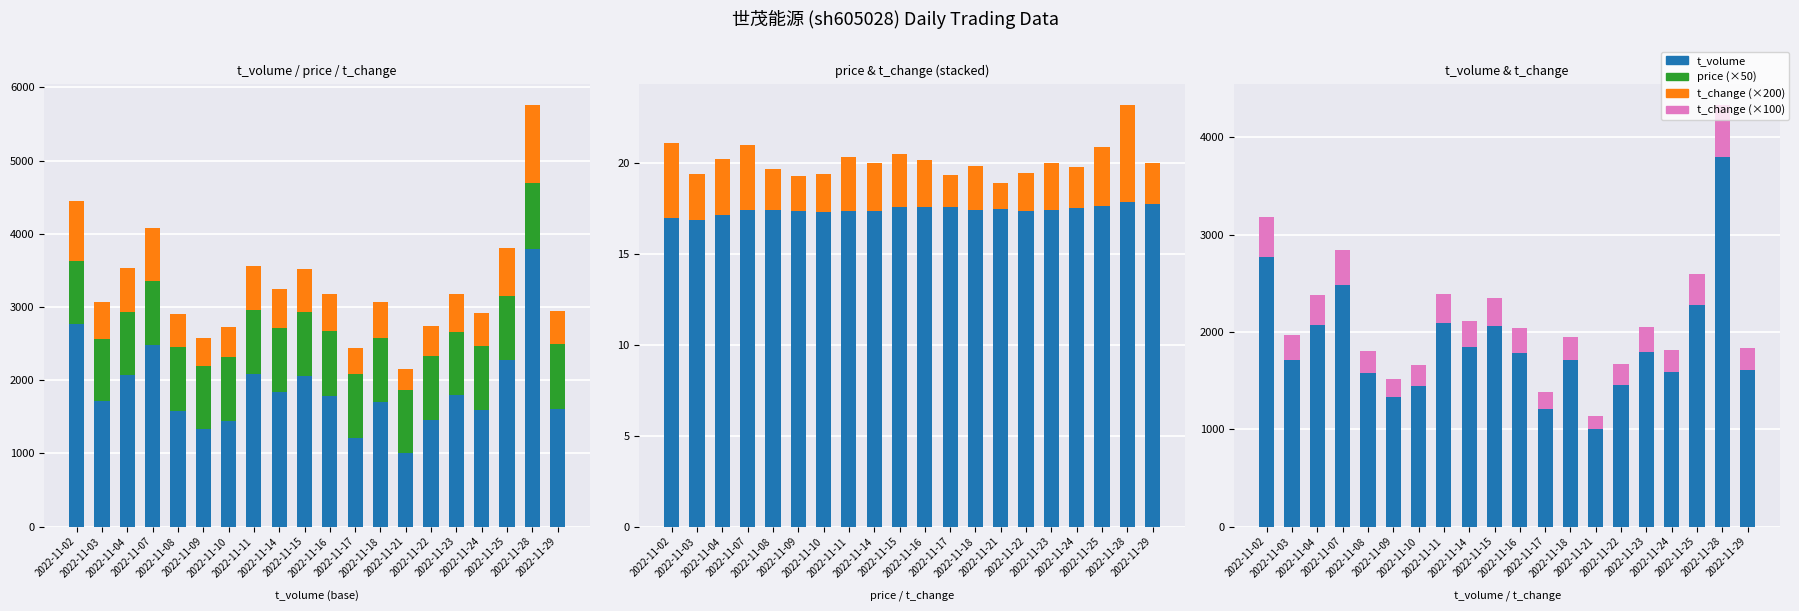

Which series has the largest total across all categories?

t_volume